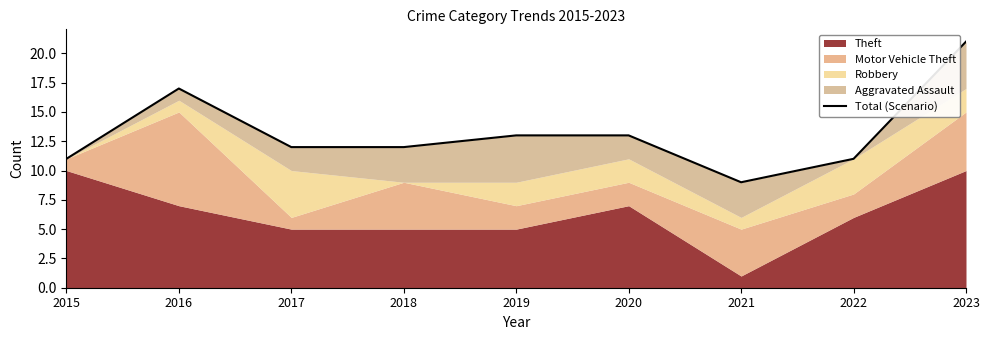

How many interior local peaks (higher than both neighbors) does the data have?

1